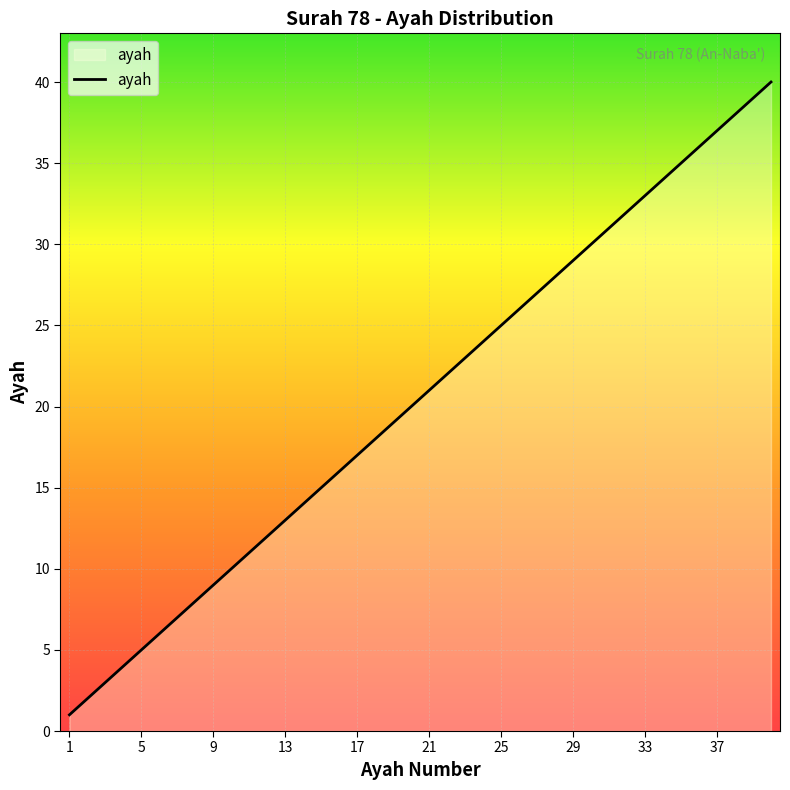

What is the maximum value shown in the chart?

40